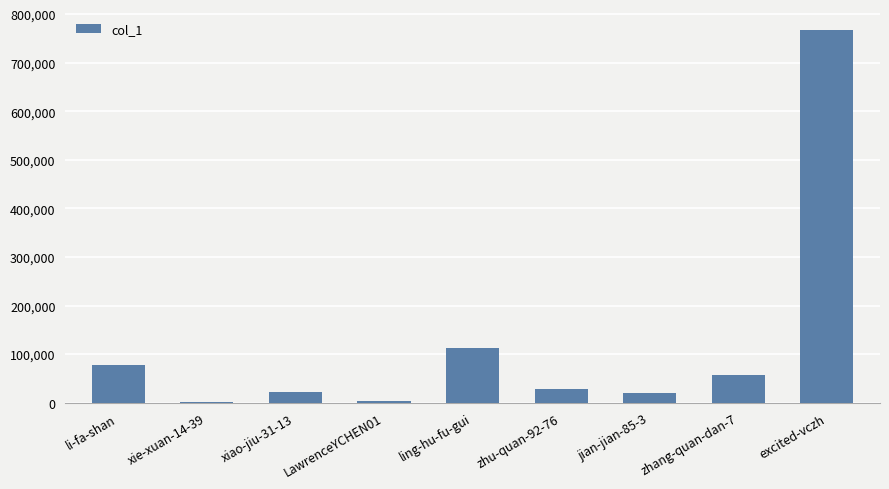

Where is the data nearest to the value 384098?

ling-hu-fu-gui